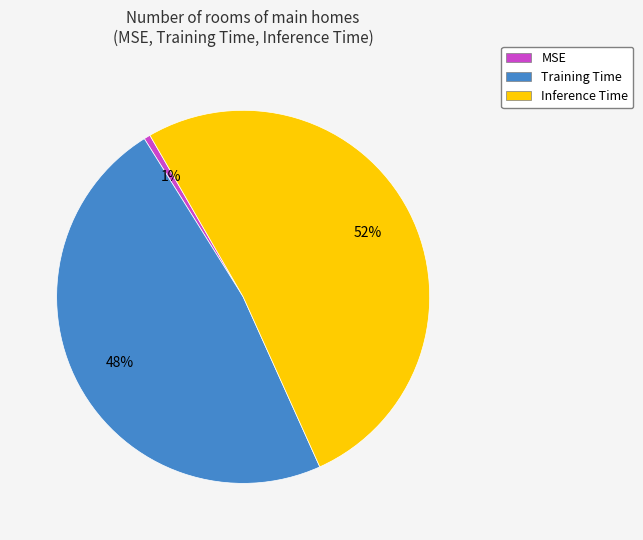

Which category has the biggest portion of the pie?

Inference Time